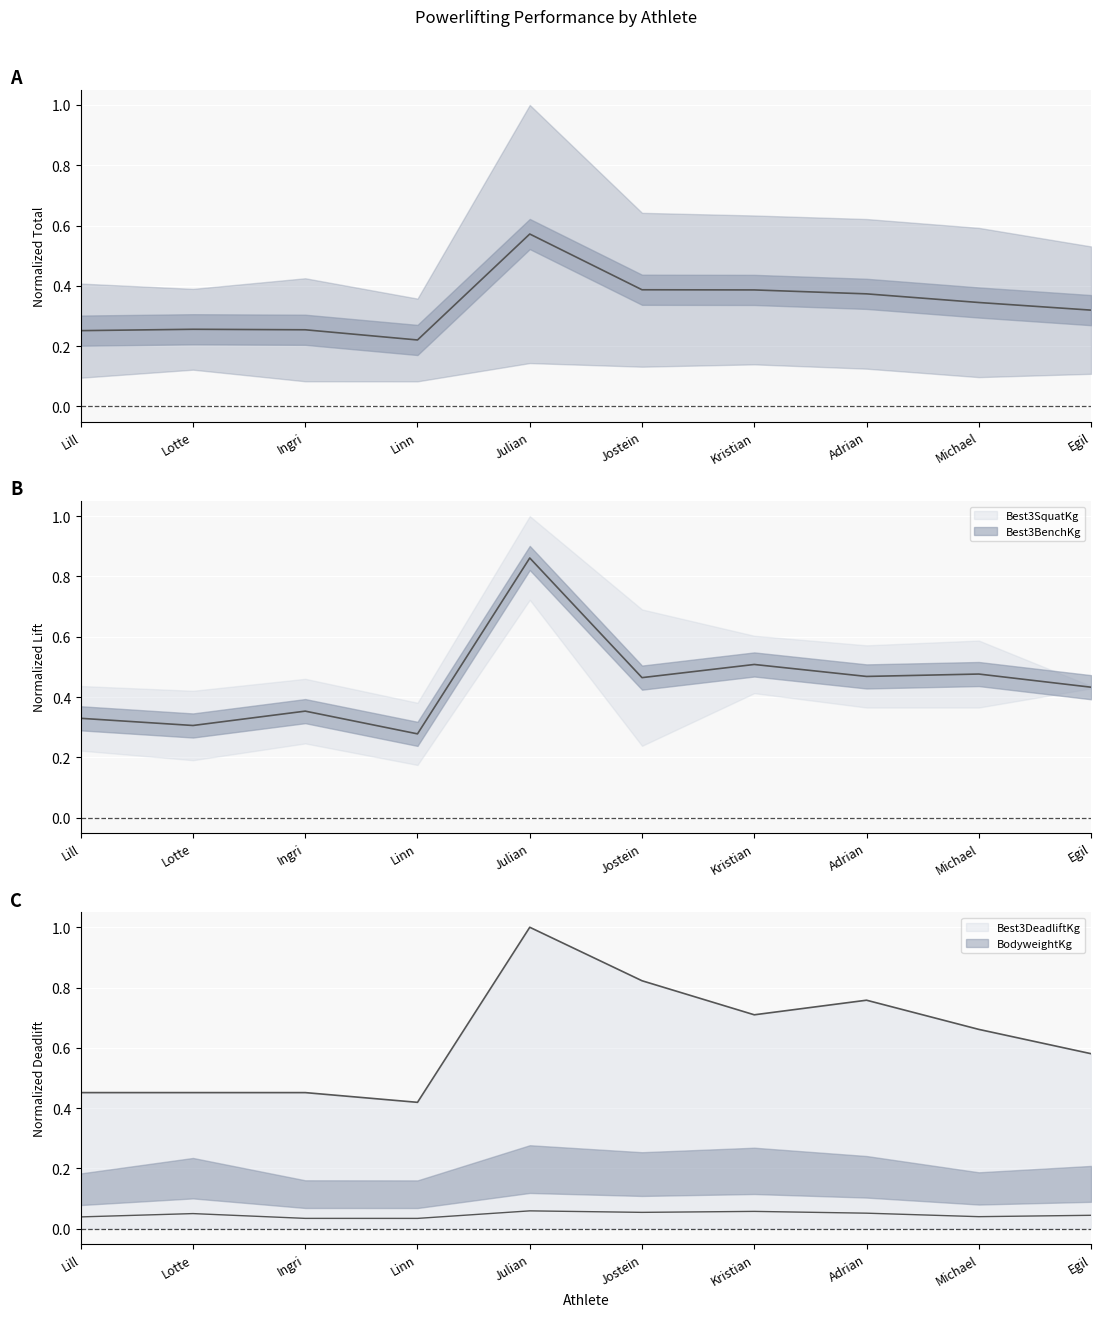

What position from the left is Kristian?

7